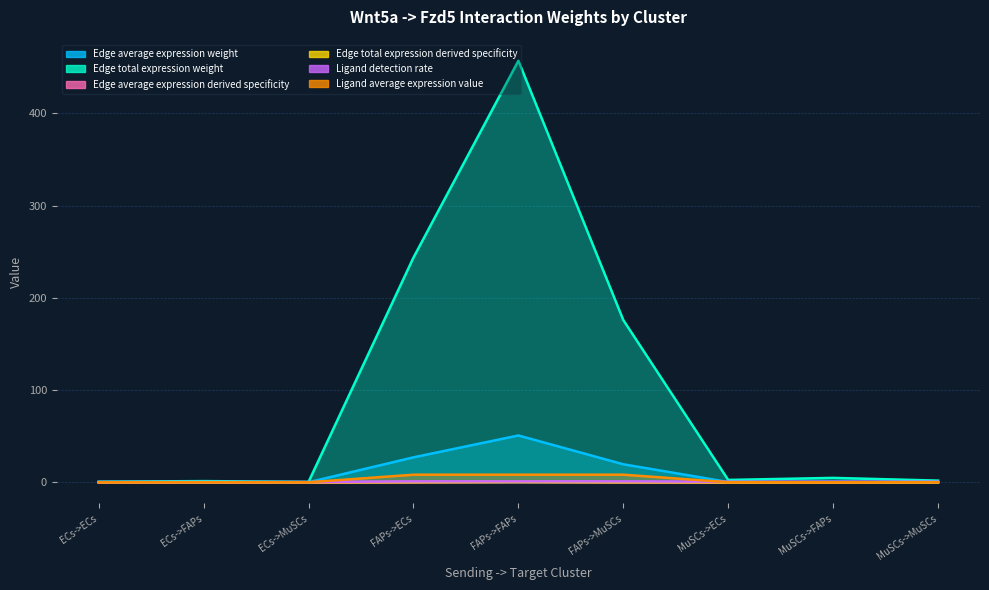

Count the number of data series in this chart.

6